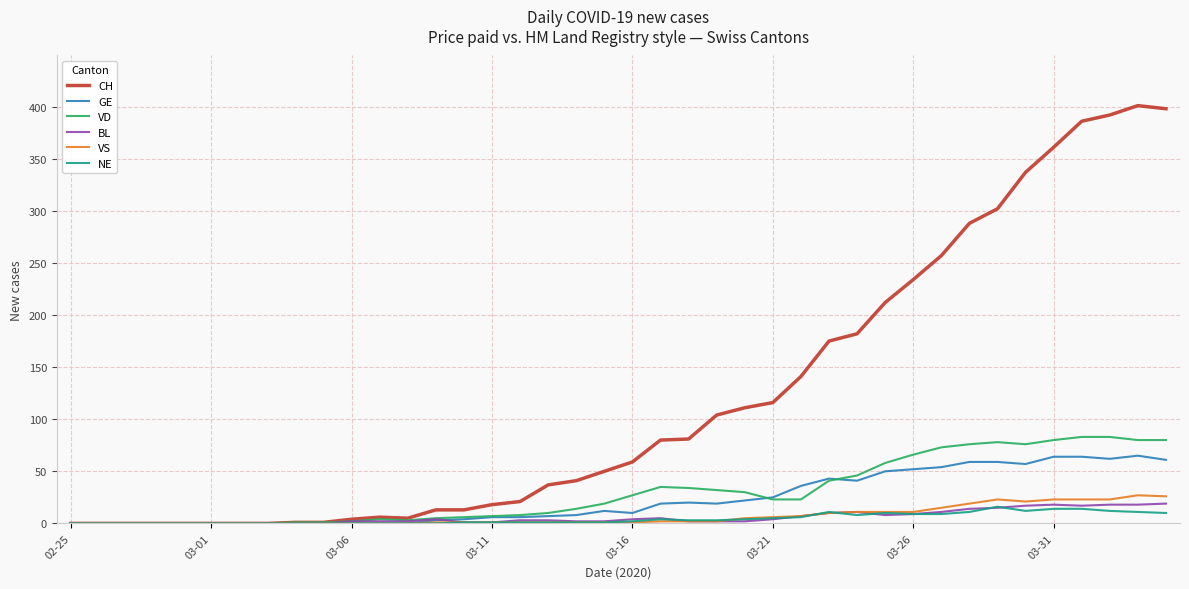

Which series has the largest range (max minus min)?

CH